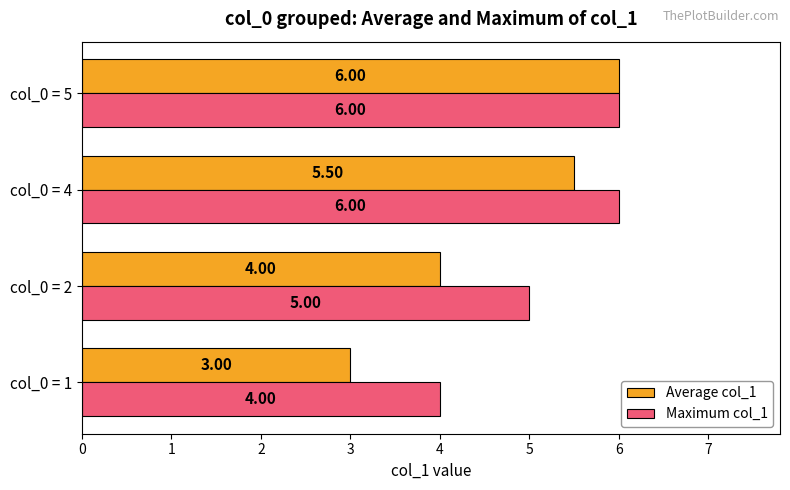

How many distinct data groups are displayed?

2